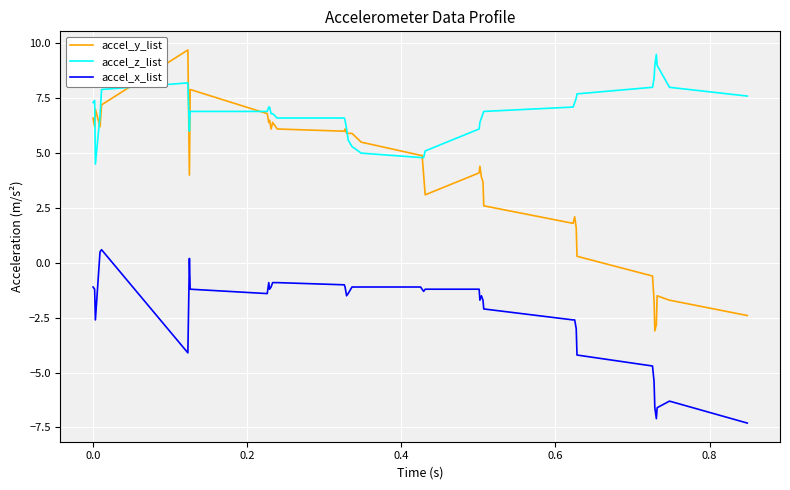

Which series has the largest total across all categories?

accel_z_list